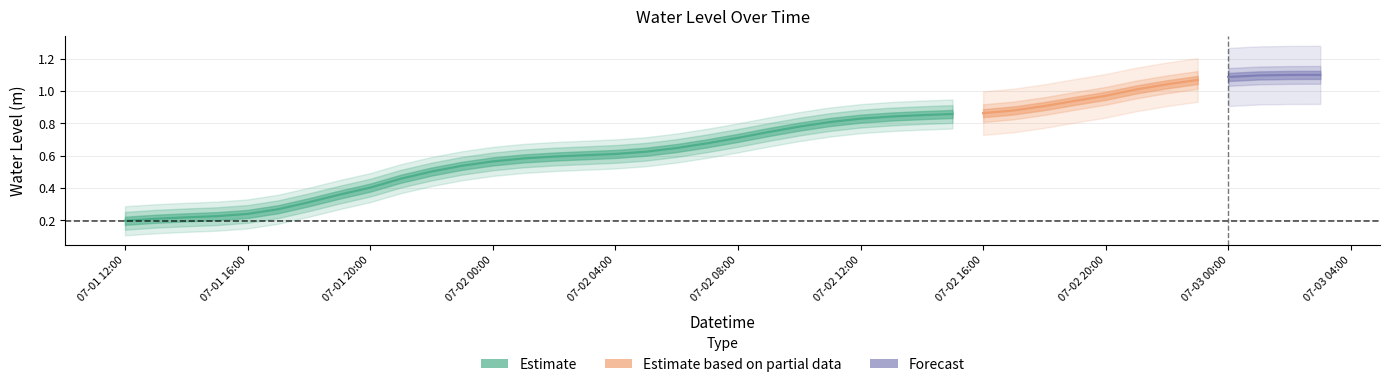

What is the change in value from 2025-07-01 19:00 to 2025-07-03 03:00?

+0.7